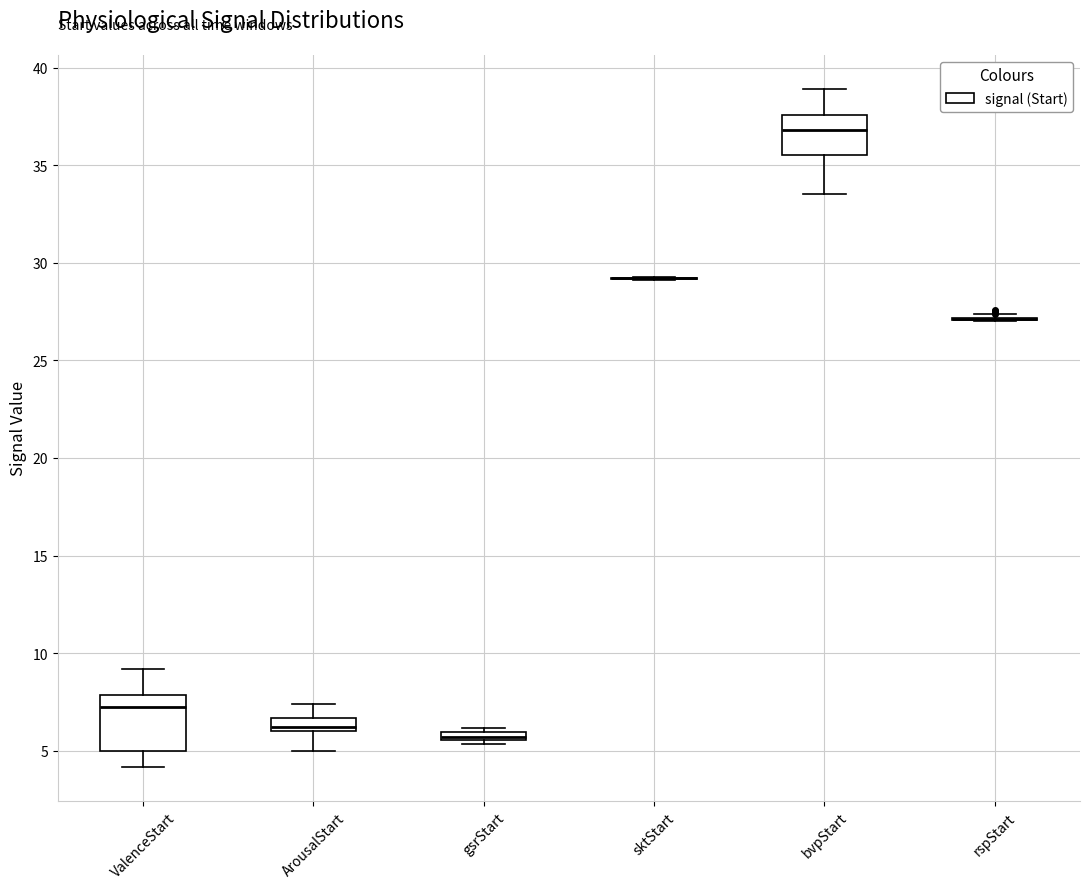

Comparing the boxes themselves (not the whiskers), which one is the tallest?

ValenceStart